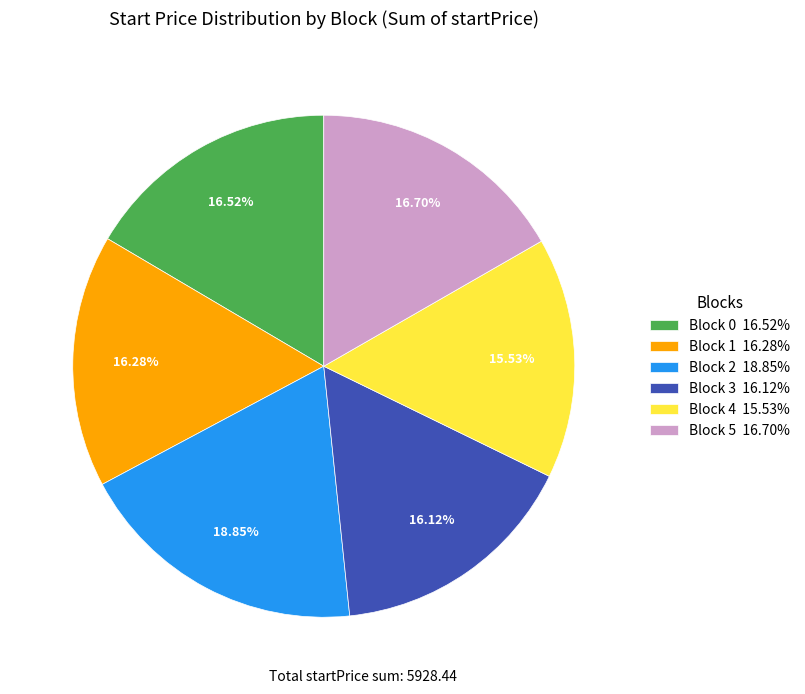

Do Block 3 16.12% and Block 1 16.28% together represent more than half of the pie?

No